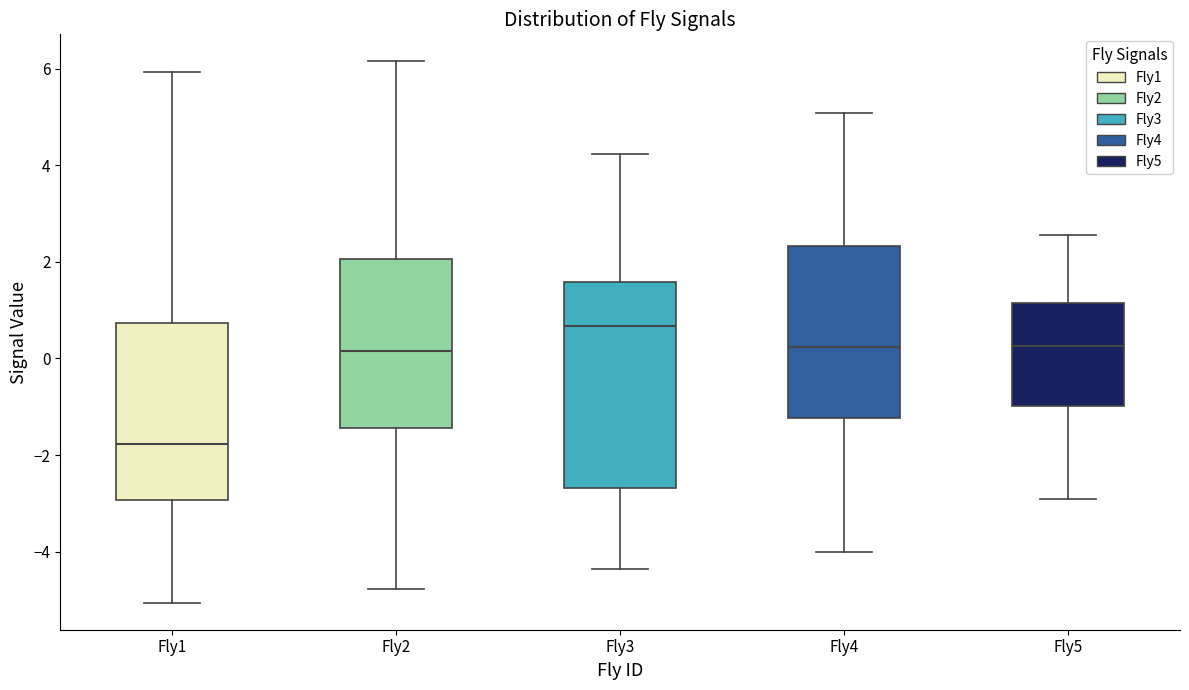

Which box has the lowest median line?

Fly1